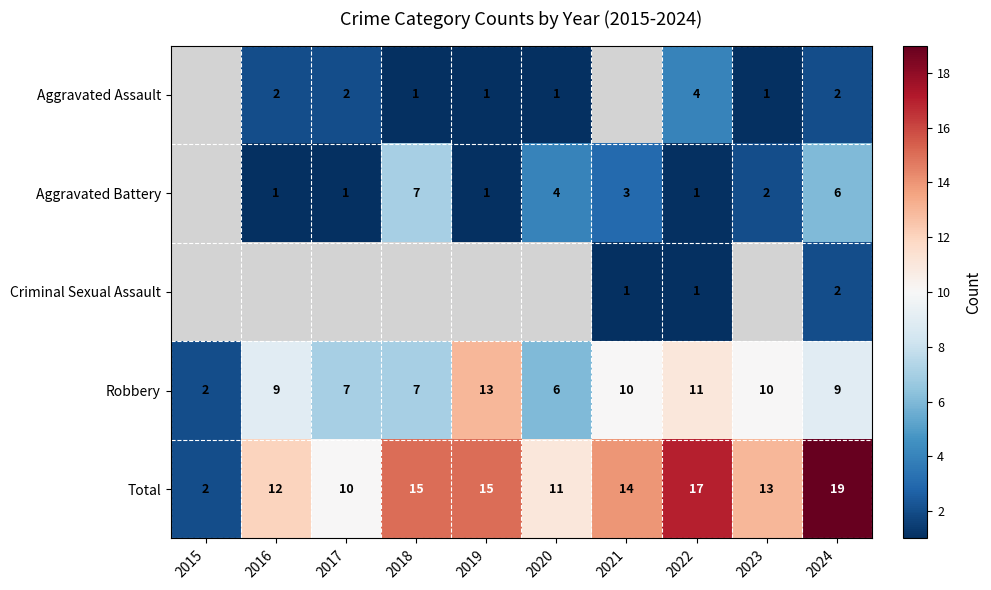

What is the sum of the Total values at 2016 and 2018?

27